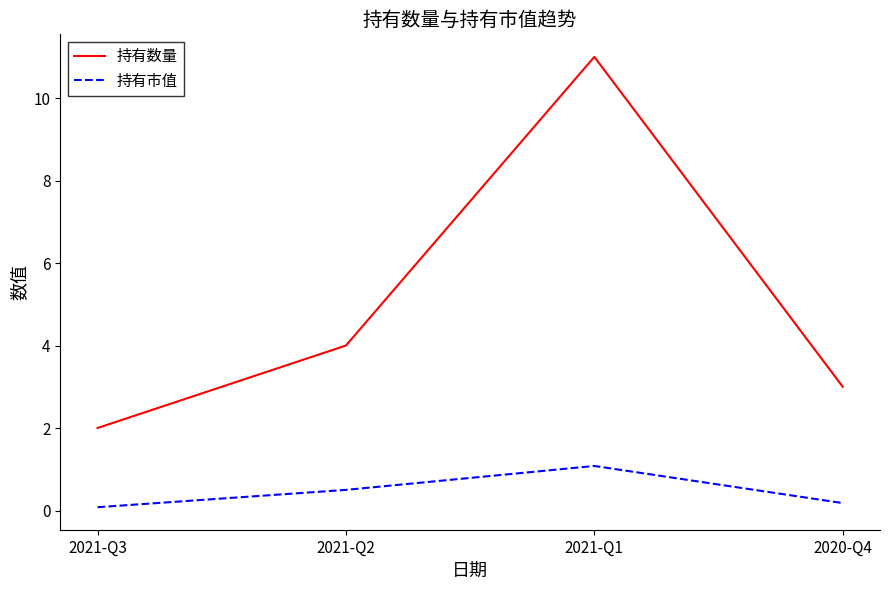

Which series has the largest range (max minus min)?

持有数量